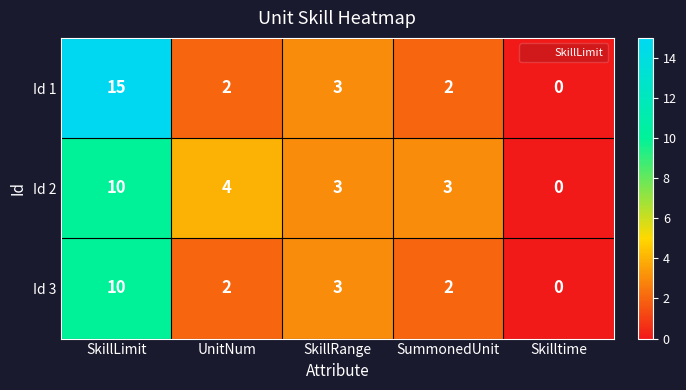

Rank the series by their average value, from highest to lowest.

Id 1, Id 2, Id 3